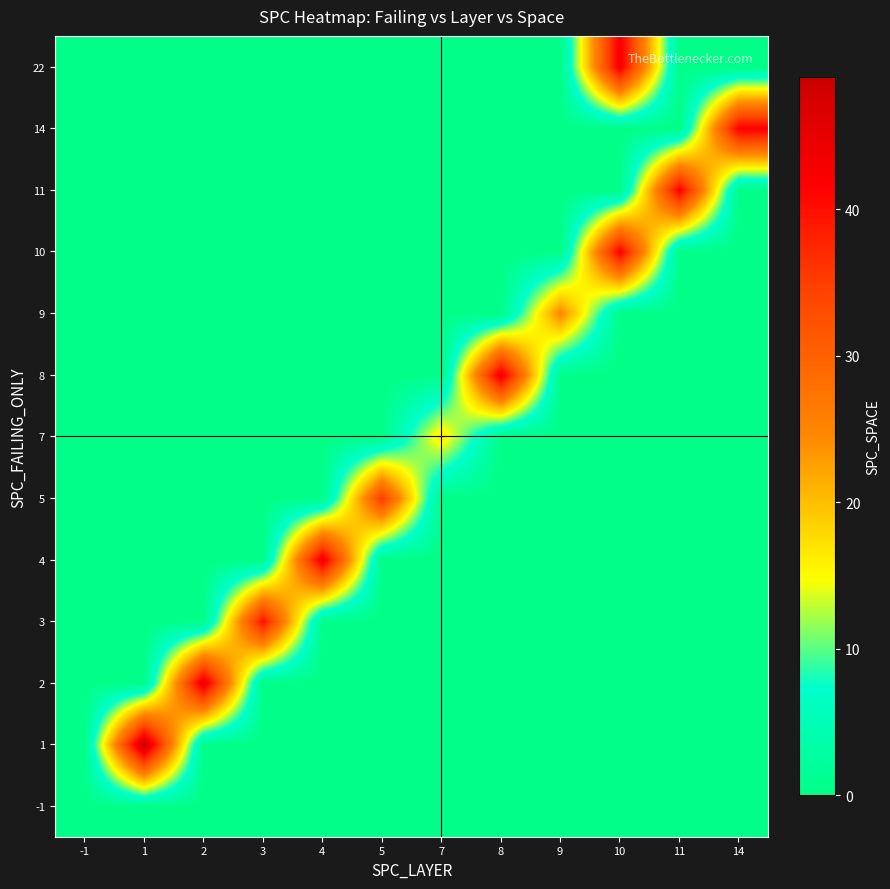

What is the total value across all series at 1?

49